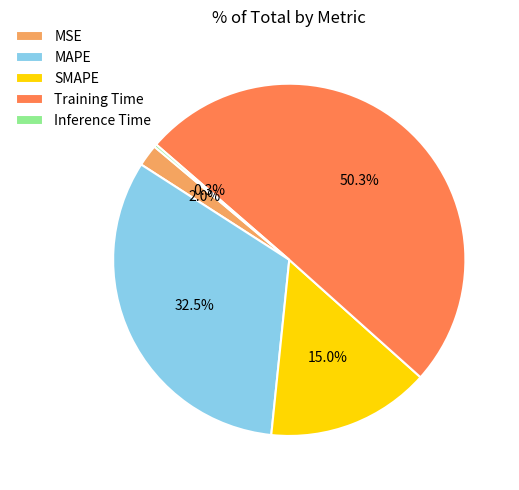

Which category has the biggest portion of the pie?

Training Time